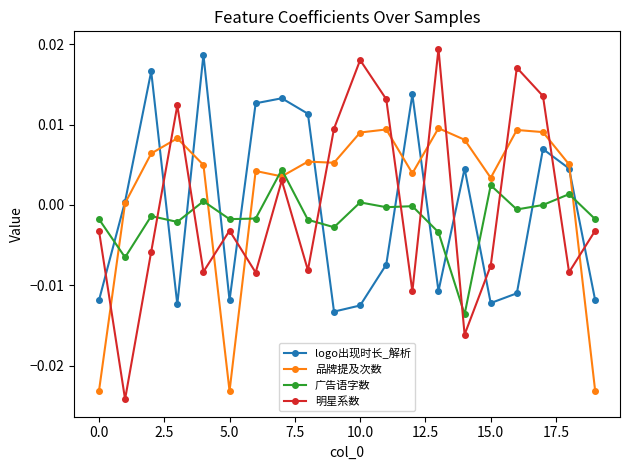

In 明星系数, how many points are higher than both neighbors (excluding endpoints)?

6